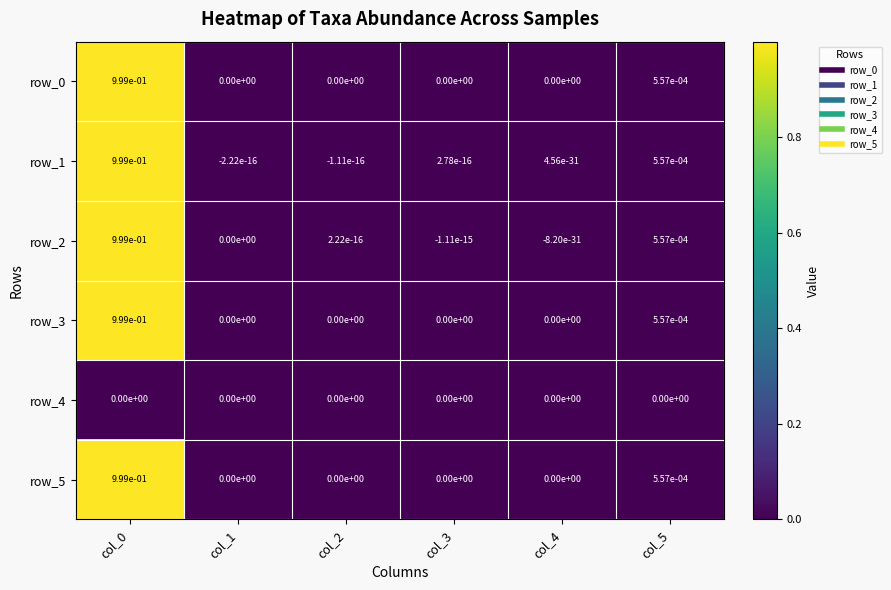

What is the average value of the row_5 series?

0.2